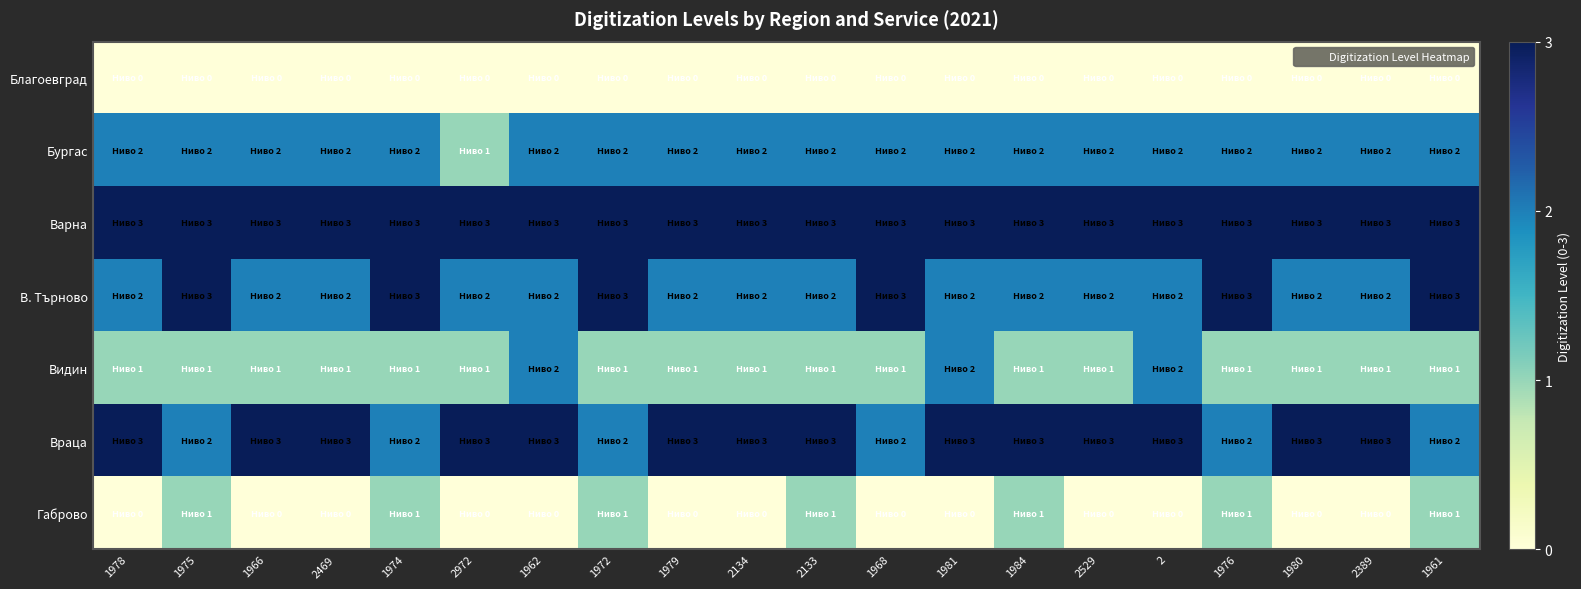

Between 2389 and 2972, which is larger?

2389